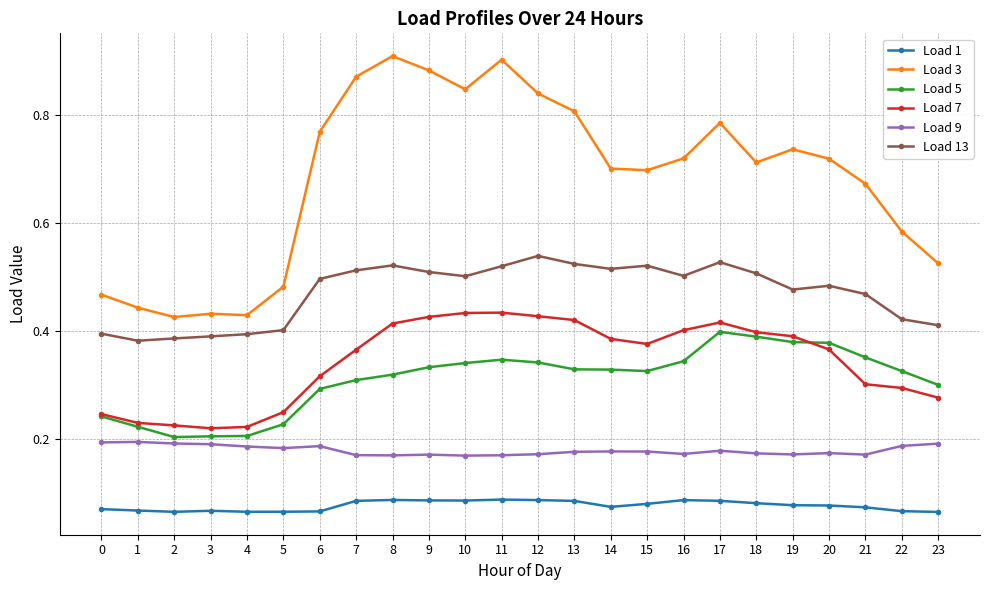

Which series changed the most between 3 and 13?

Load 3